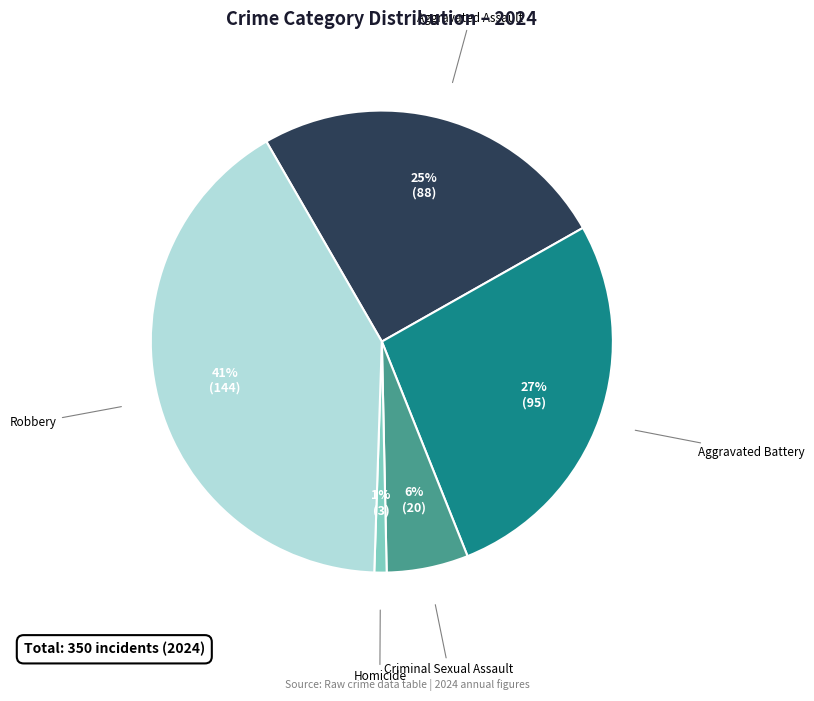

Is there any slice that represents more than half of the pie?

No